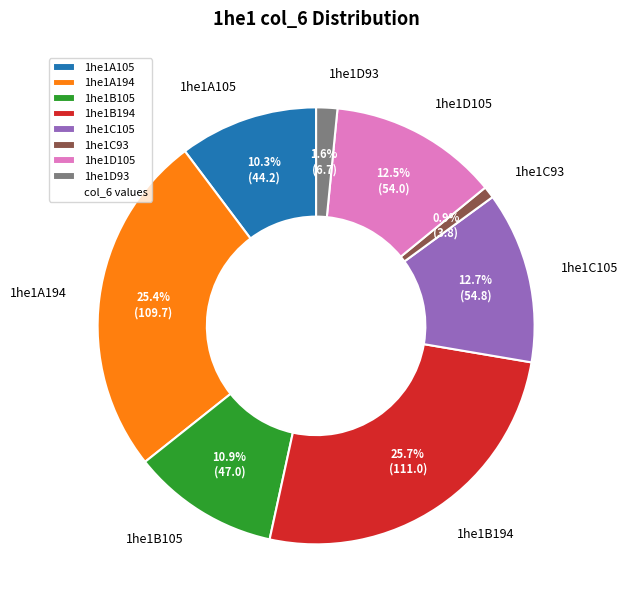

What is the smallest slice in the pie chart?

1he1C93